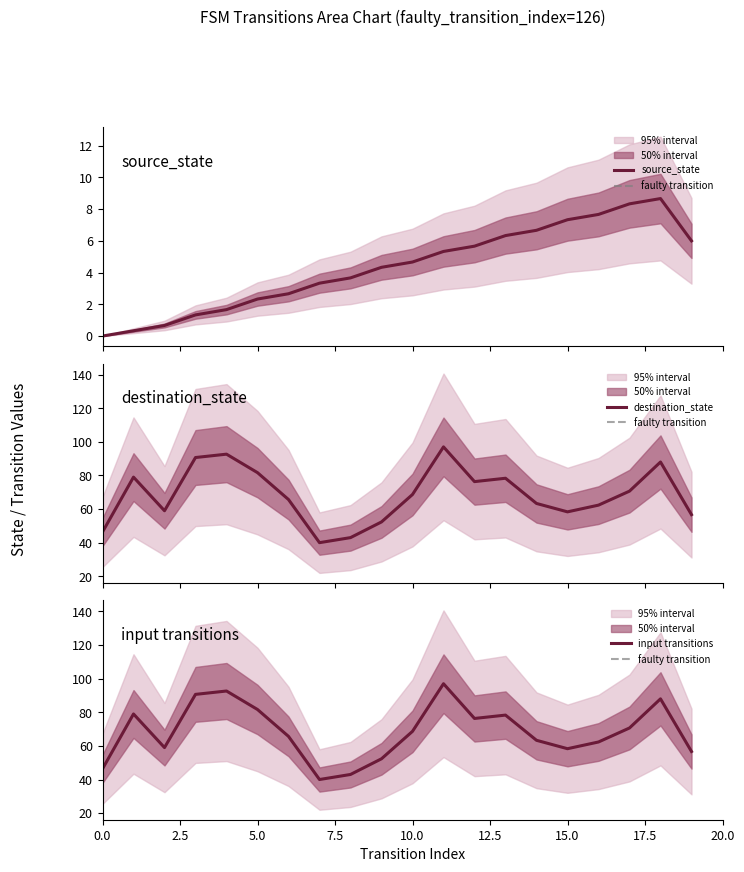

What is the highest value of the source_state series?

8.7